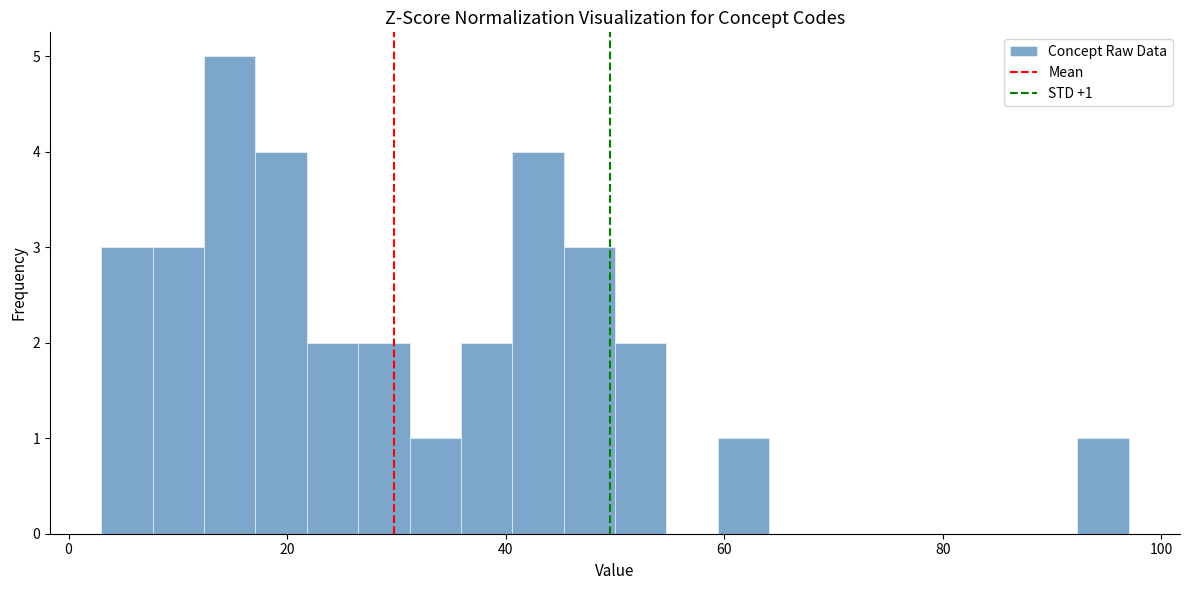

Around what value on the x-axis is the tallest bar? Give the approximate position of its centre, as read against the axis.

14